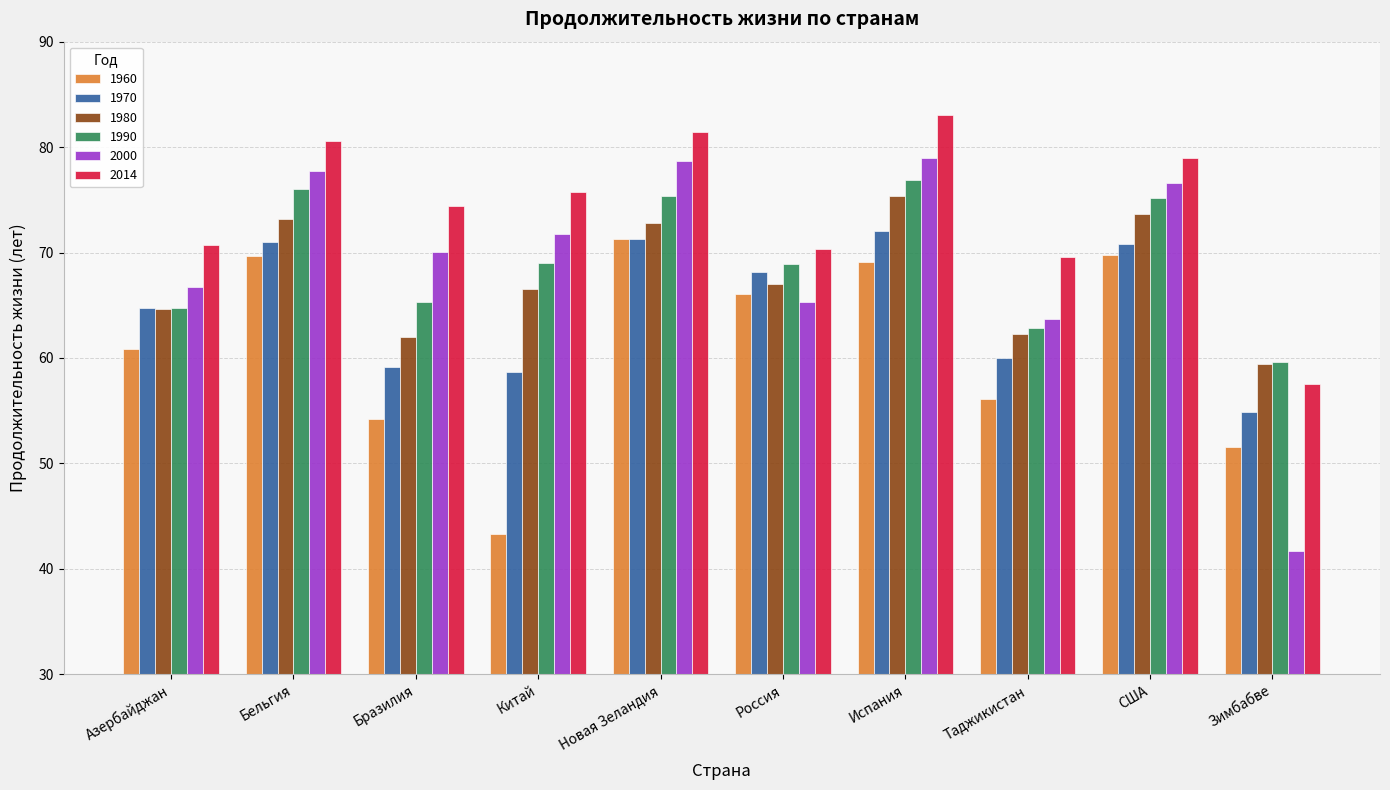

Which series has the largest total across all categories?

2014